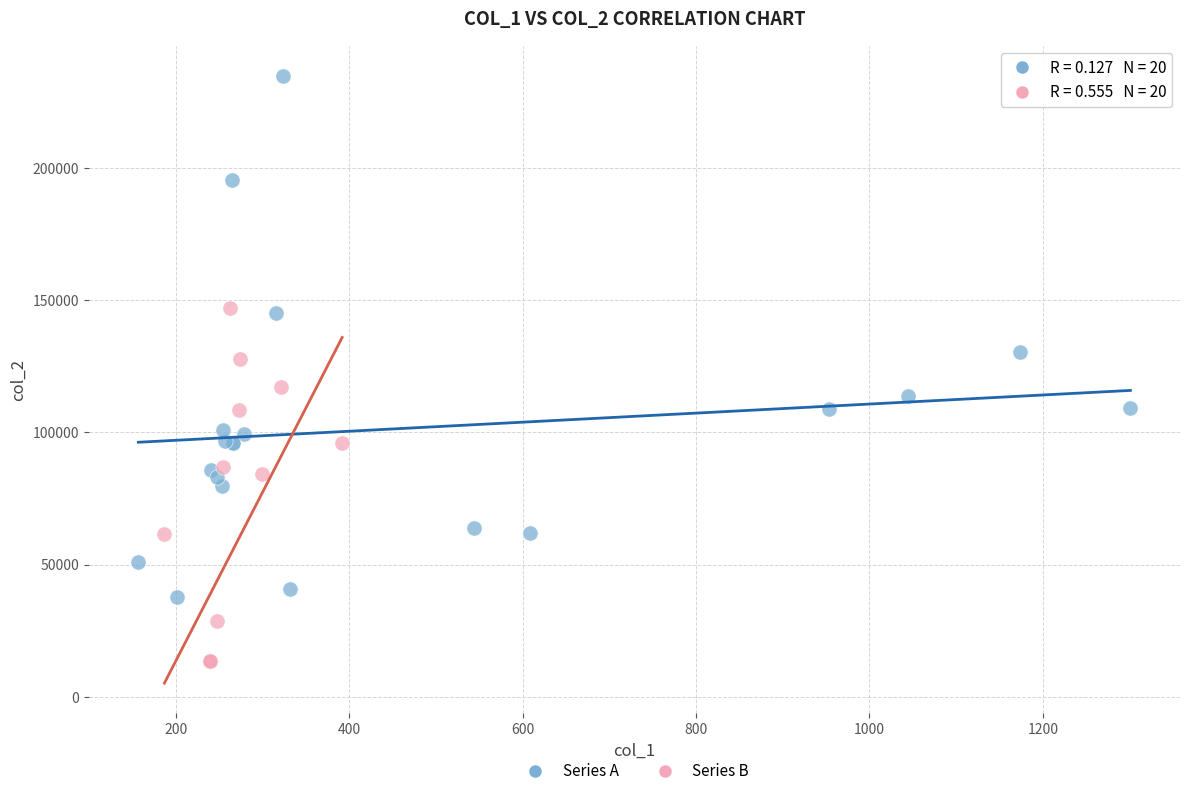

Which series reaches the minimum Y coordinate?

Series B